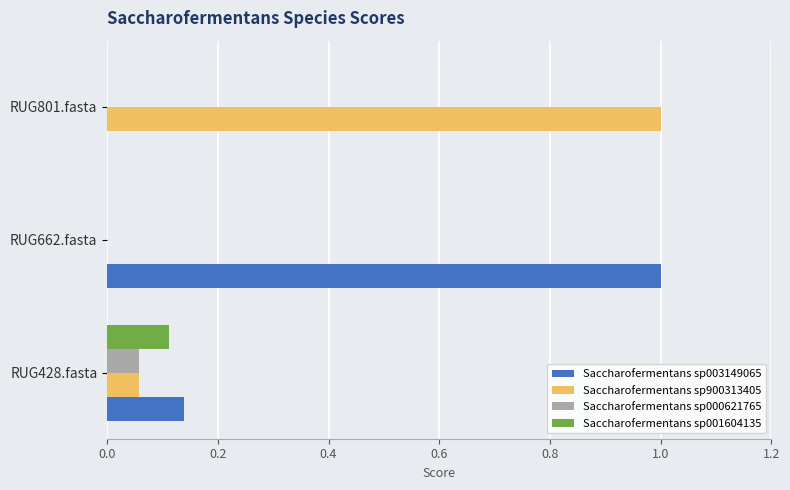

What is the total value across all series at RUG428.fasta?

0.4